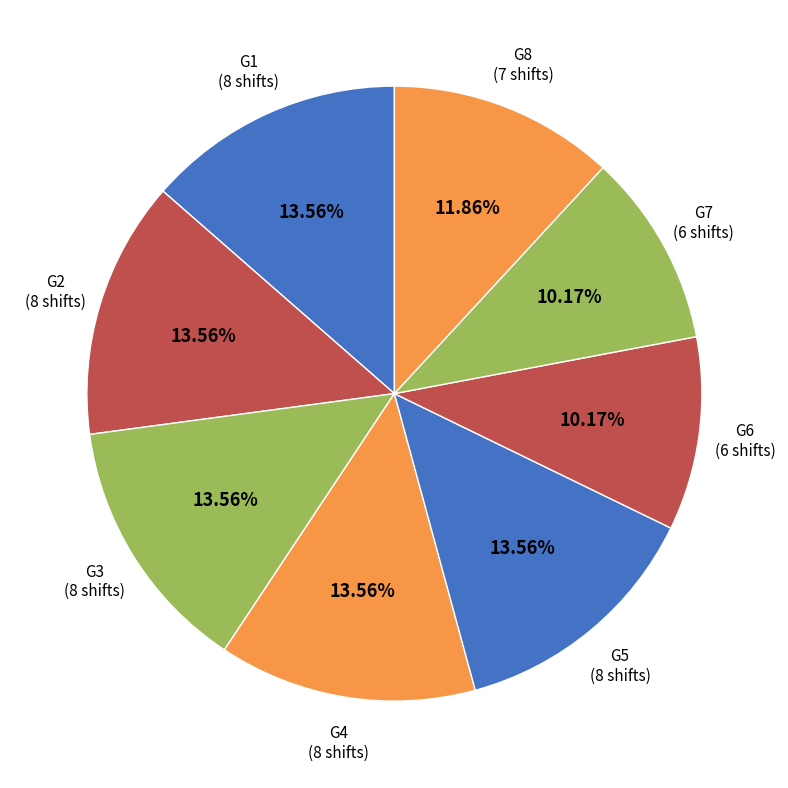

Does any single category account for the majority?

No